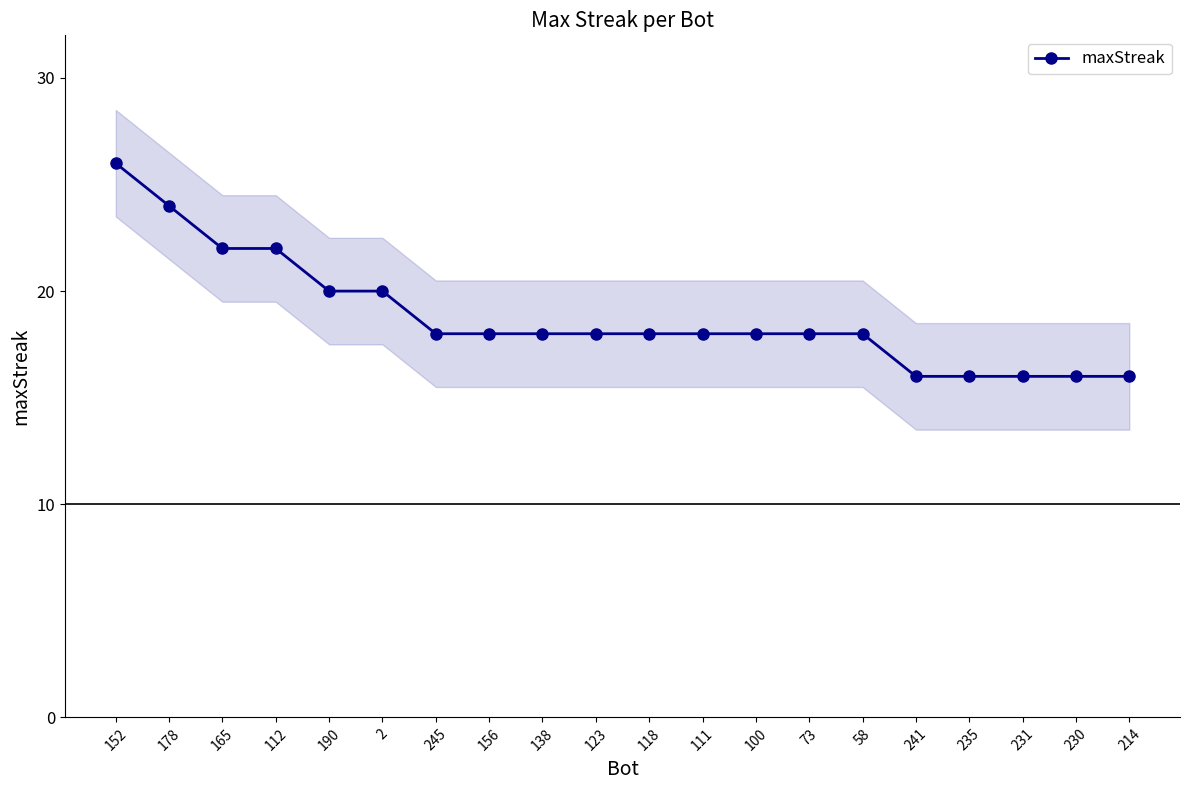

What is the difference between the maximum and second lowest values?

10